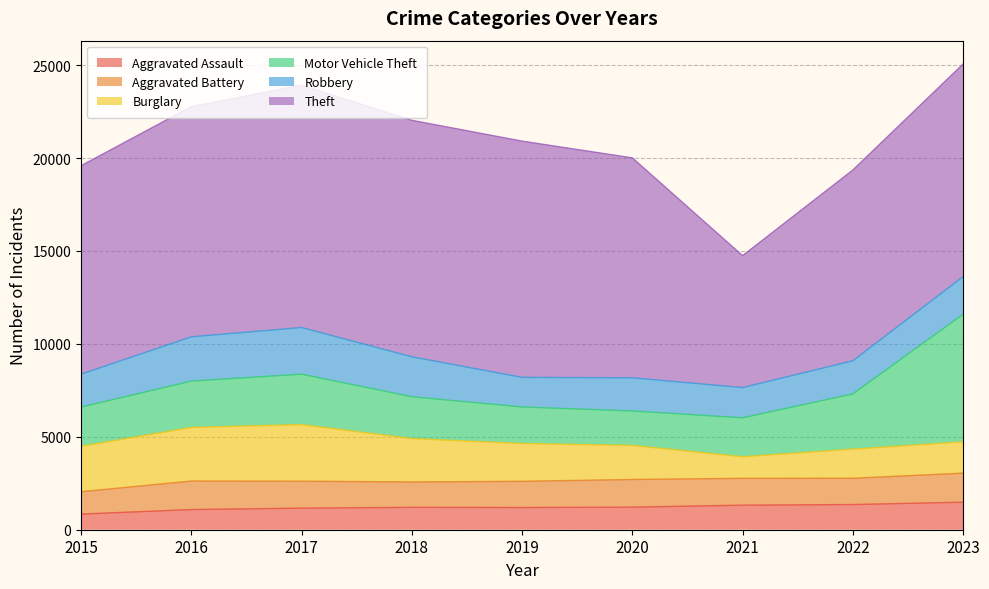

The value of Robbery at 2022 is 2735. True or false?

False